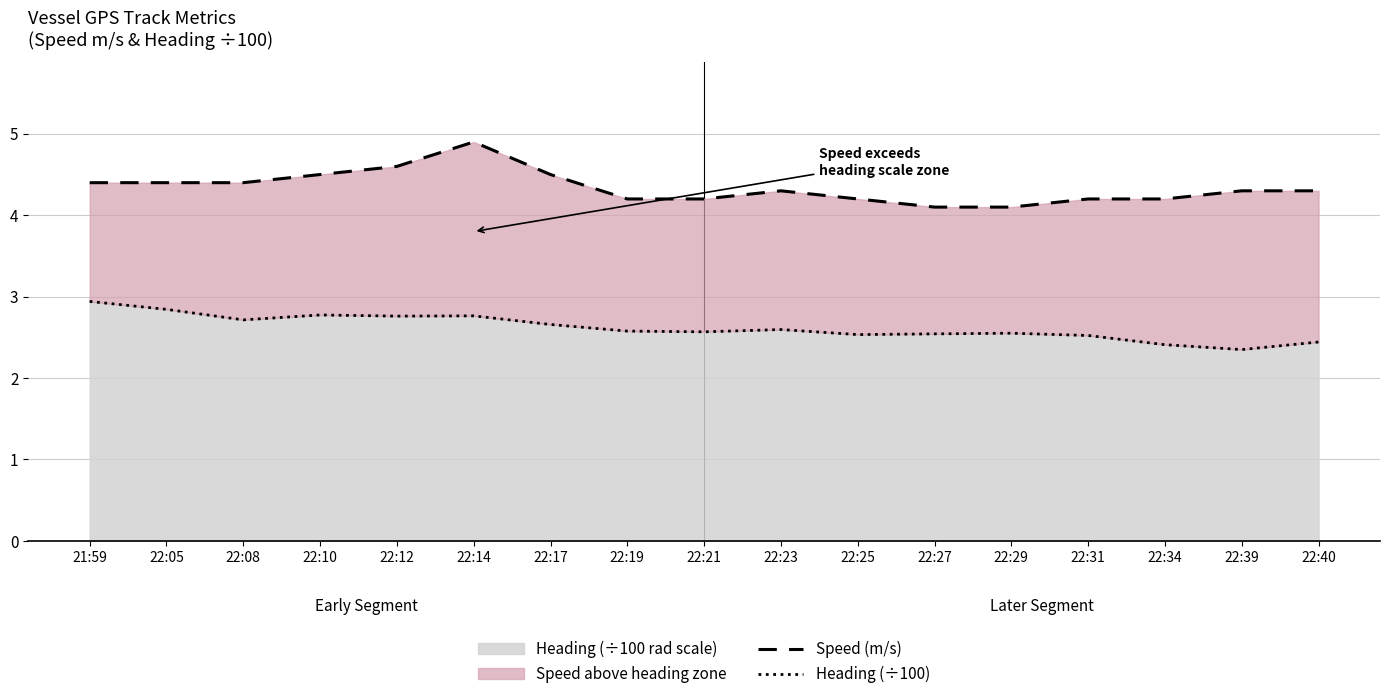

True or false: Speed (m/s) and Heading (÷100) cross at least once.

False